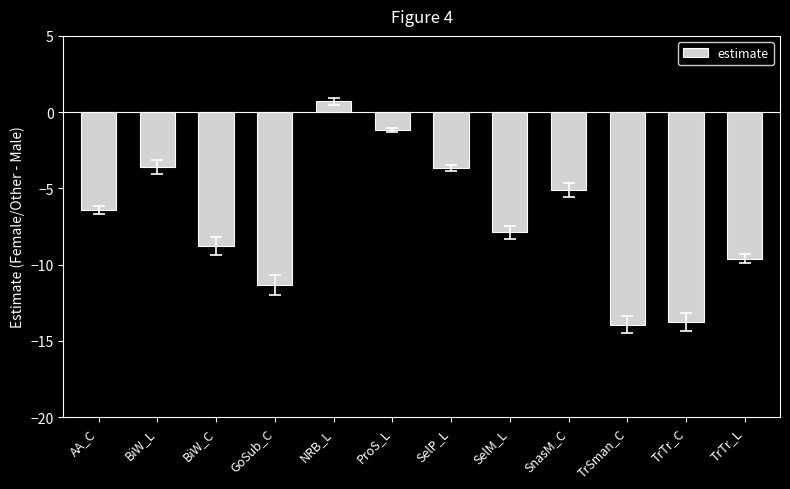

Are the bars grouped side by side (vs. stacked)?

No